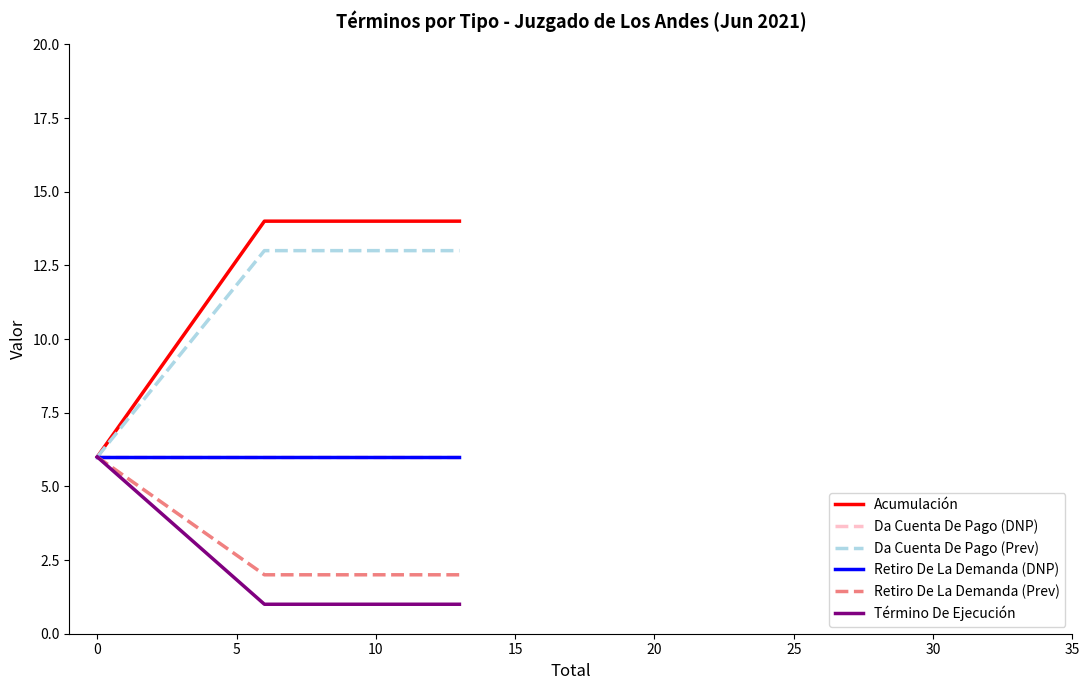

How many lines are shown in the chart?

6